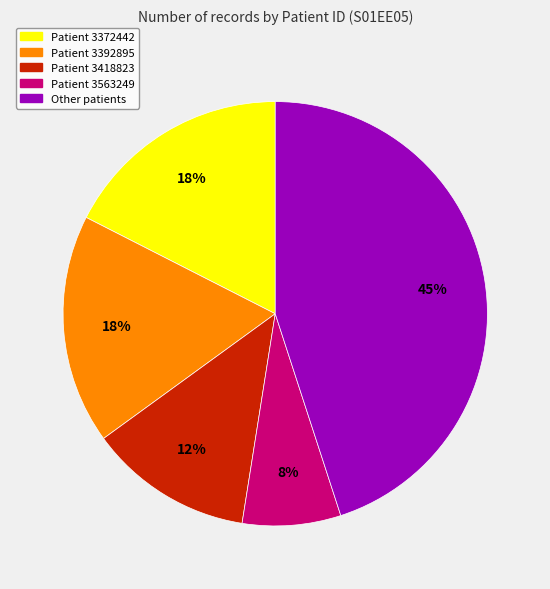

How many segments does this pie chart have?

5